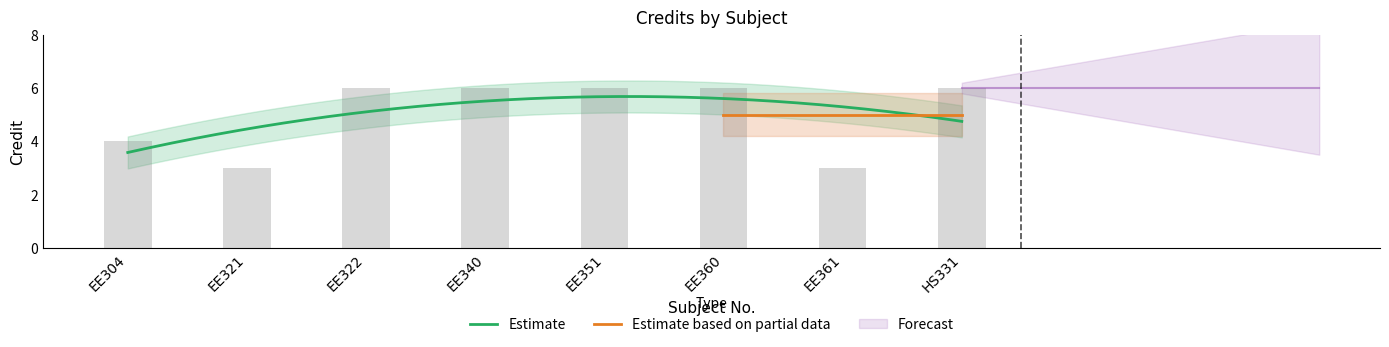

How many bars are there in total?

8